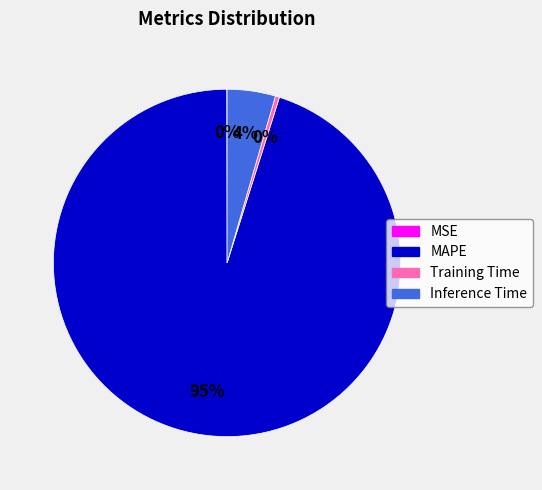

To the nearest percent, what is the average slice percentage?

25%